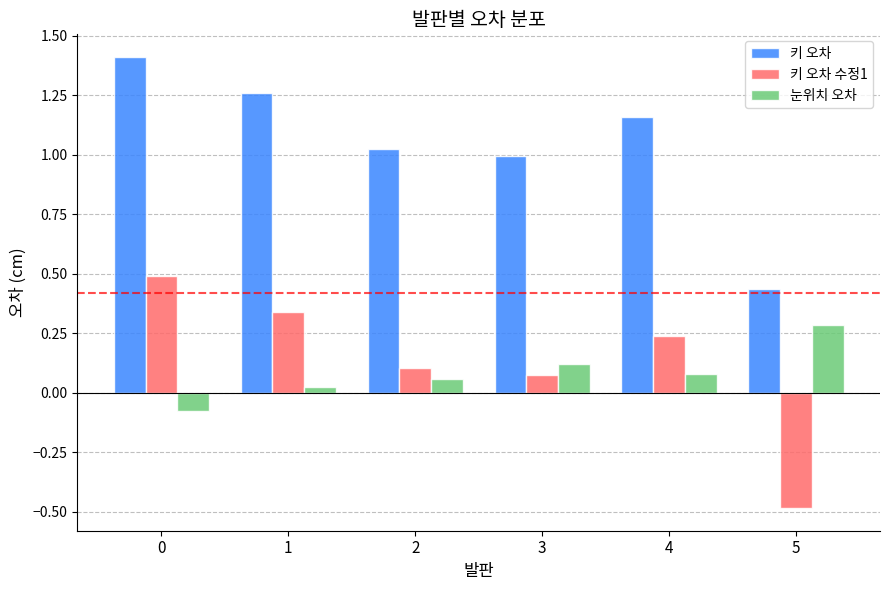

How many values in the 눈위치 오차 series are below 0?

1